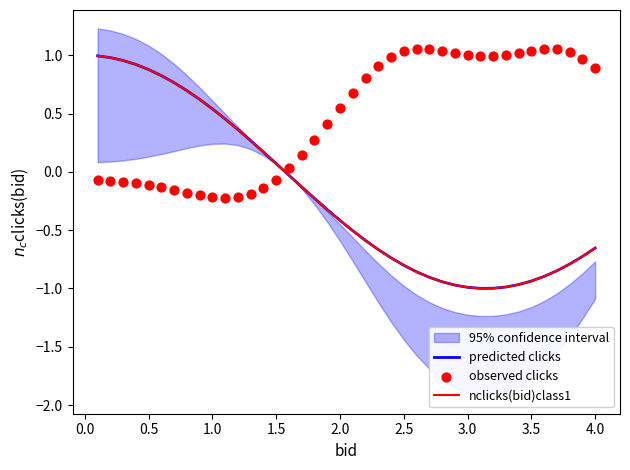

Which series has the widest spread of Y values?

predicted clicks